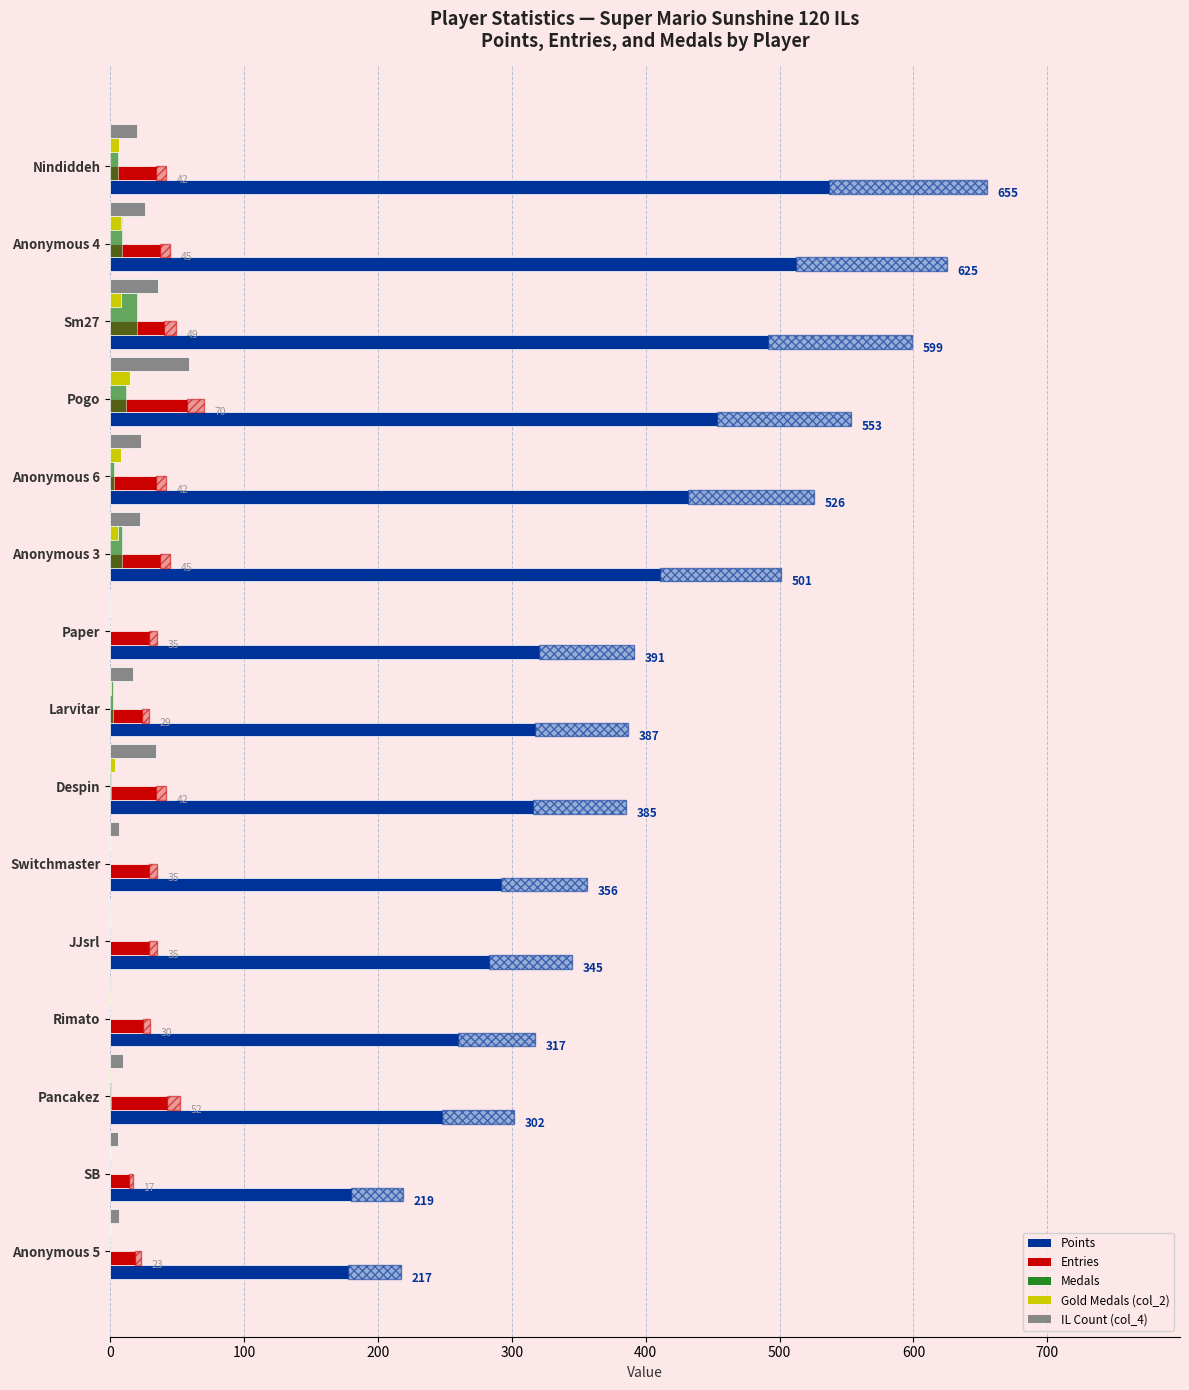

What is the maximum value shown in the chart?

655